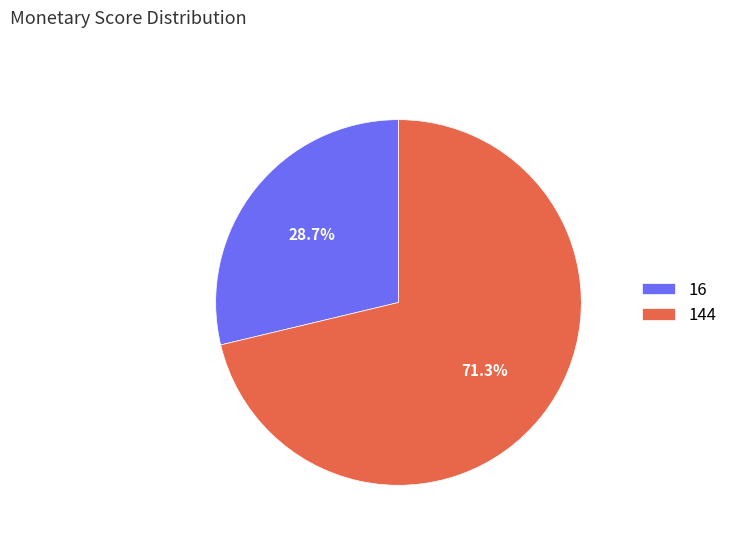

Approximately how many times larger is the value at 16 compared to 144?

0.4